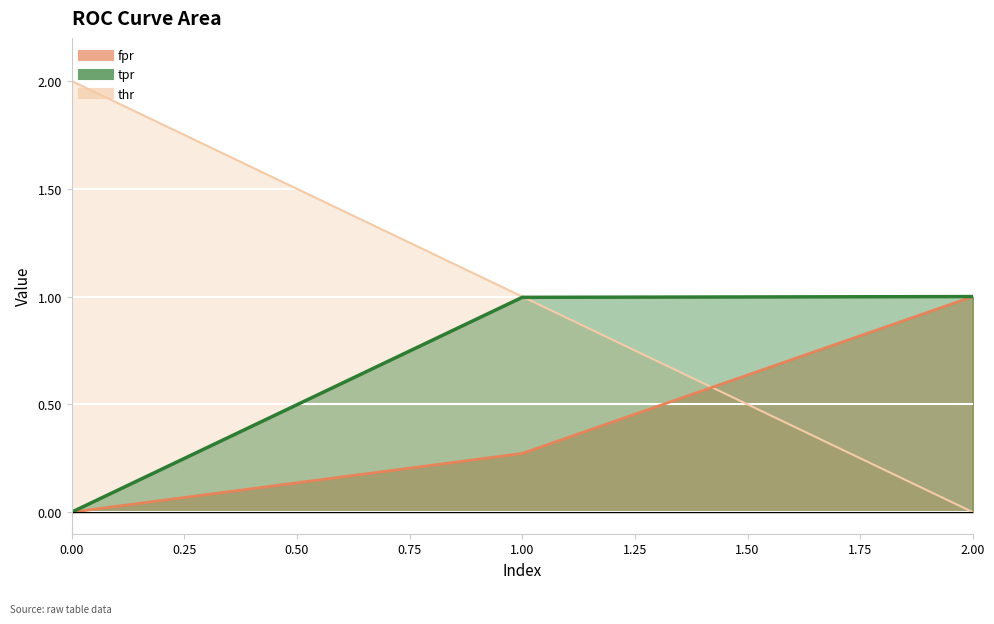

What is the approximate value of tpr at 1?

1.0